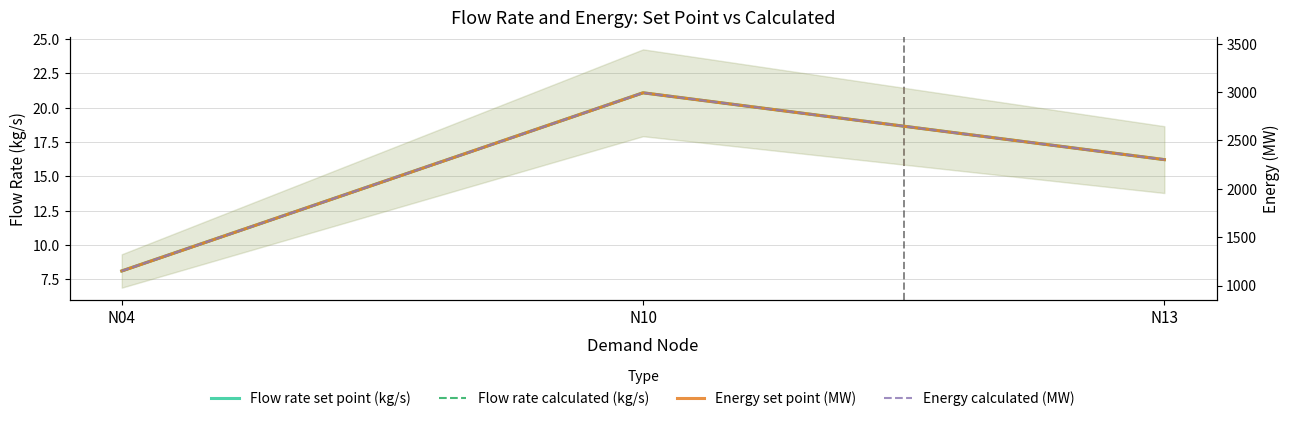

What is the sum of all Flow rate set point (kg/s) values?

45.4